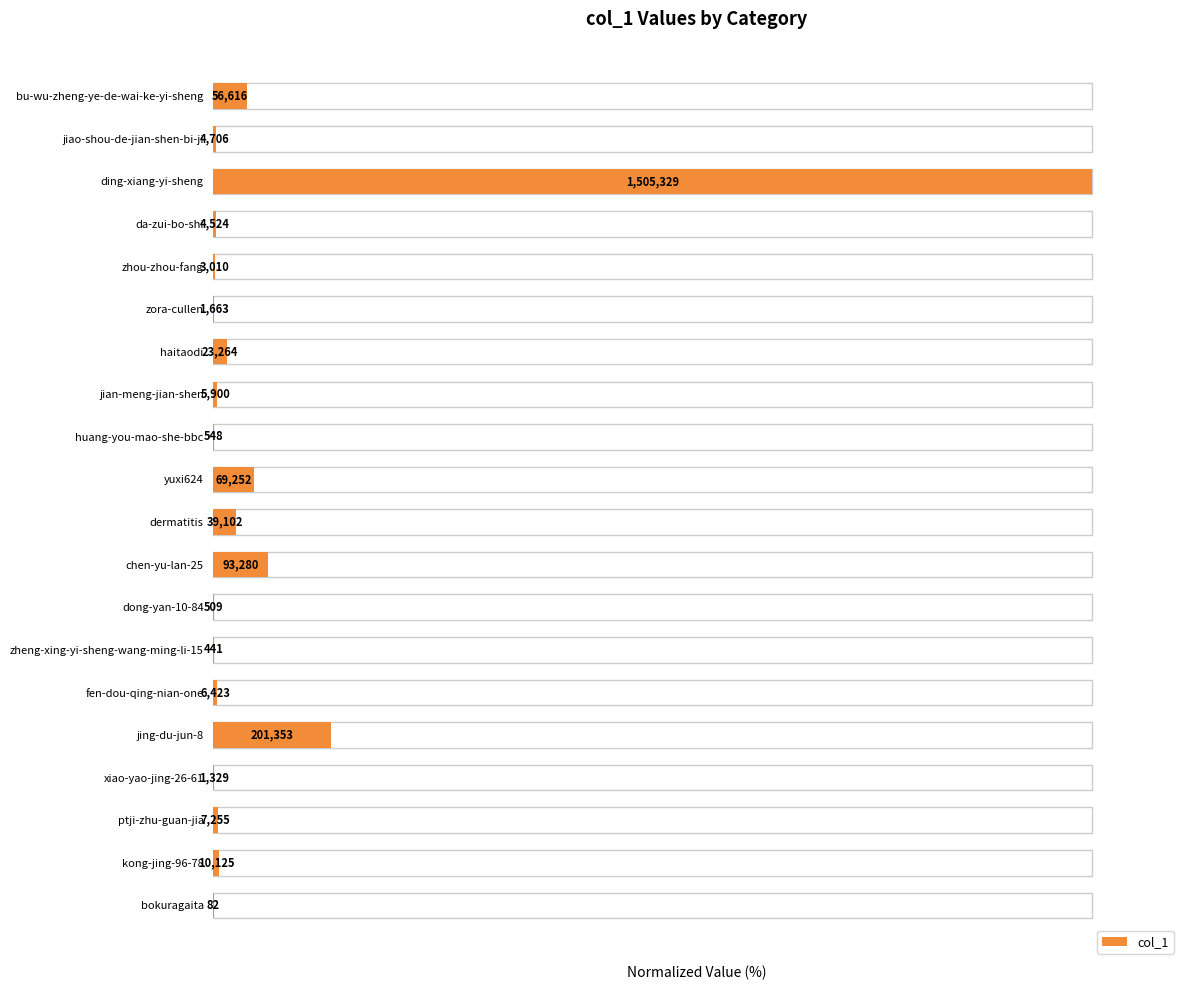

What is the value of the 18th bar from the left?

0.5